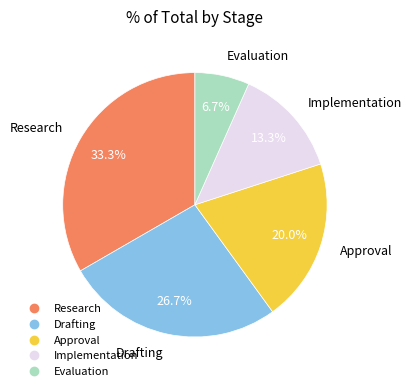

Which category has the biggest portion of the pie?

Research